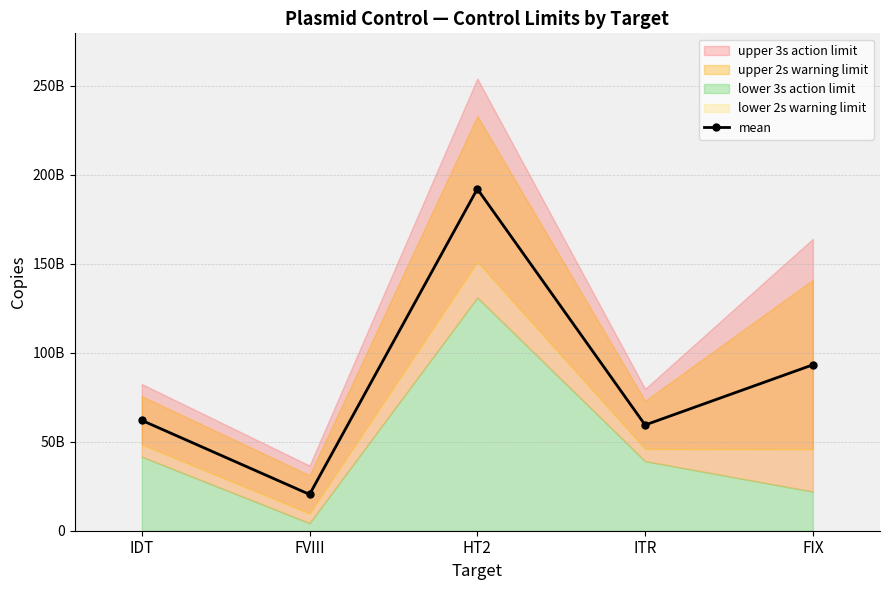

At which category does the data reach its first local valley?

FVIII